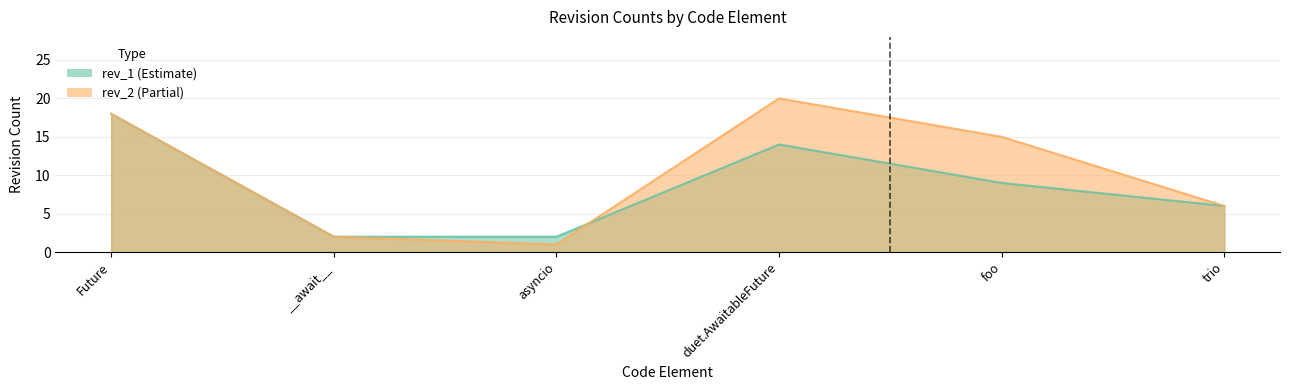

Read the rev_2 value at duet.AwaitableFuture, to the nearest 5.

20